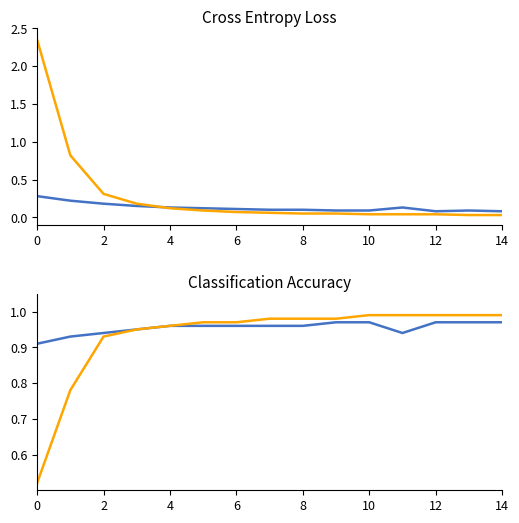

Which has a higher value, 14 or 8?

8